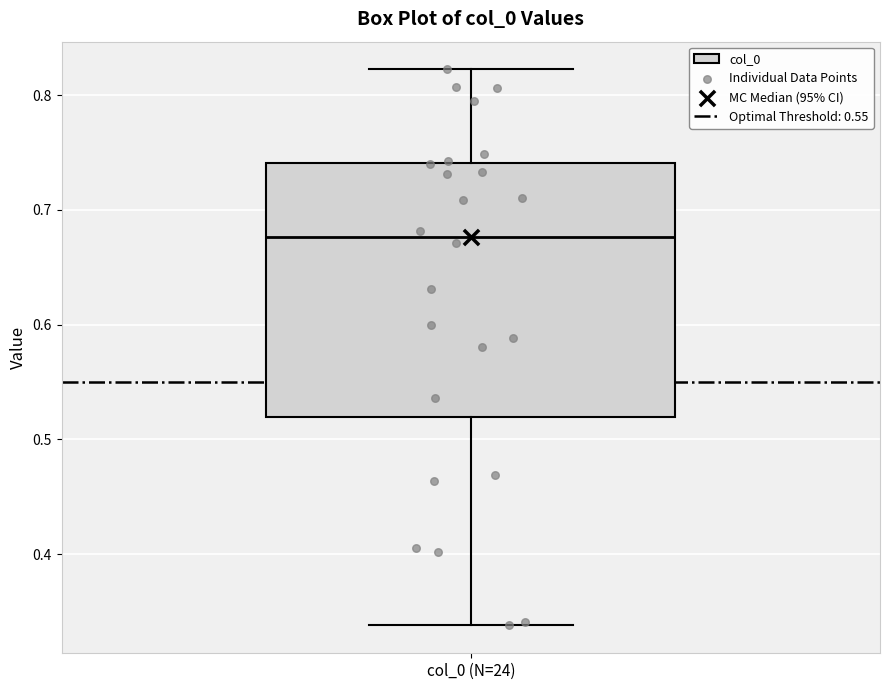

Read this box plot against the y-axis: the position of the median line, the range covered by the box, and the ends of both whiskers. The values are not printed on the chart, so give them approximately, as read against the axis.

median 0.68, box 0.52 to 0.74, whiskers 0.34 to 0.82